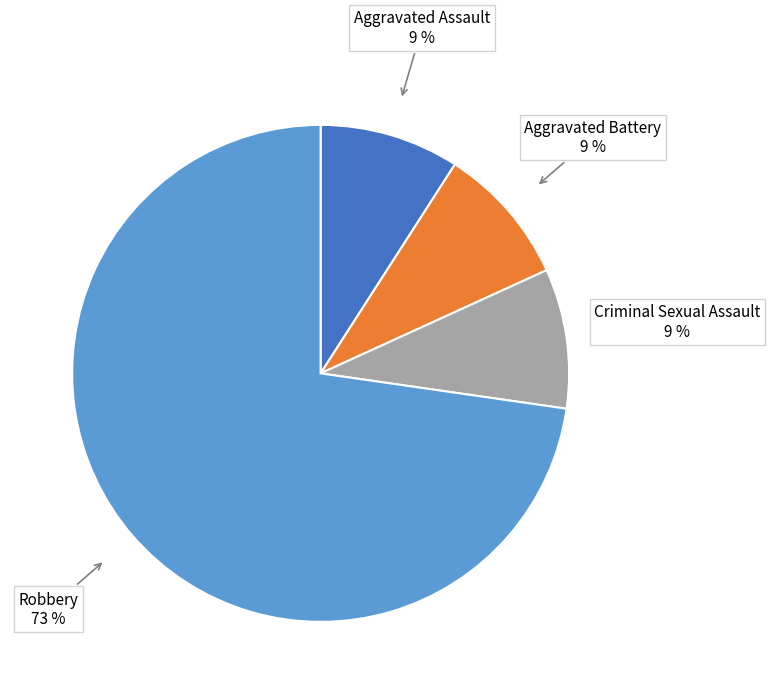

Is there a majority slice in this chart?

Yes